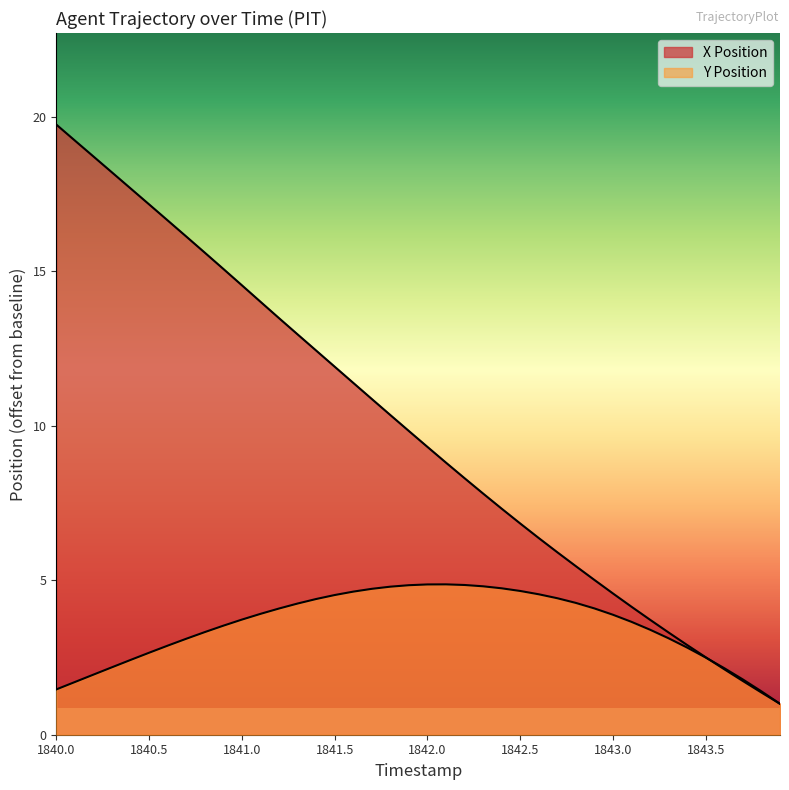

What position from the right is 1840.3?

37